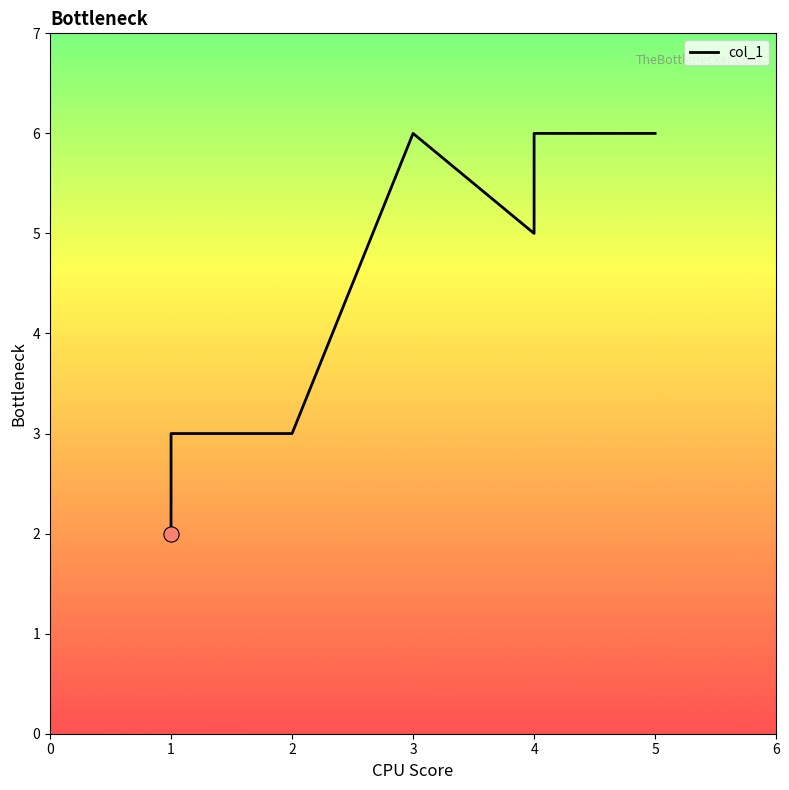

Which has a higher value, 1 or 2?

2